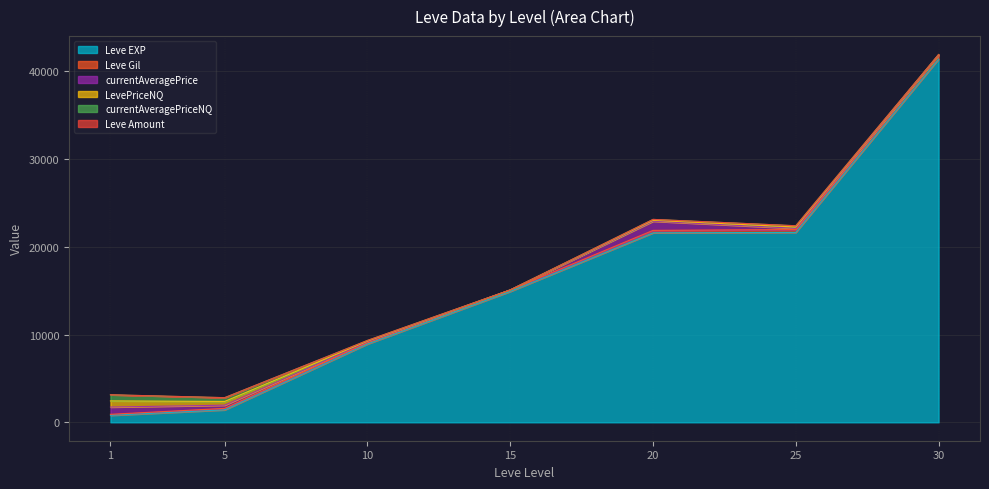

What is the approximate value of currentAveragePriceNQ at 30?

25.5